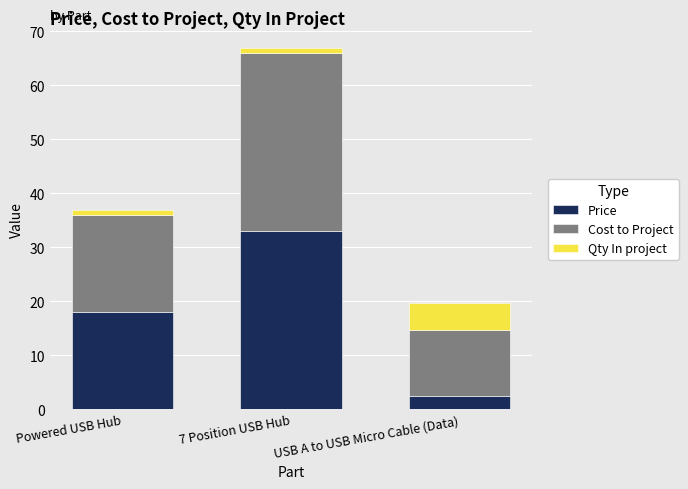

What is the highest value of the Price series?

33.0